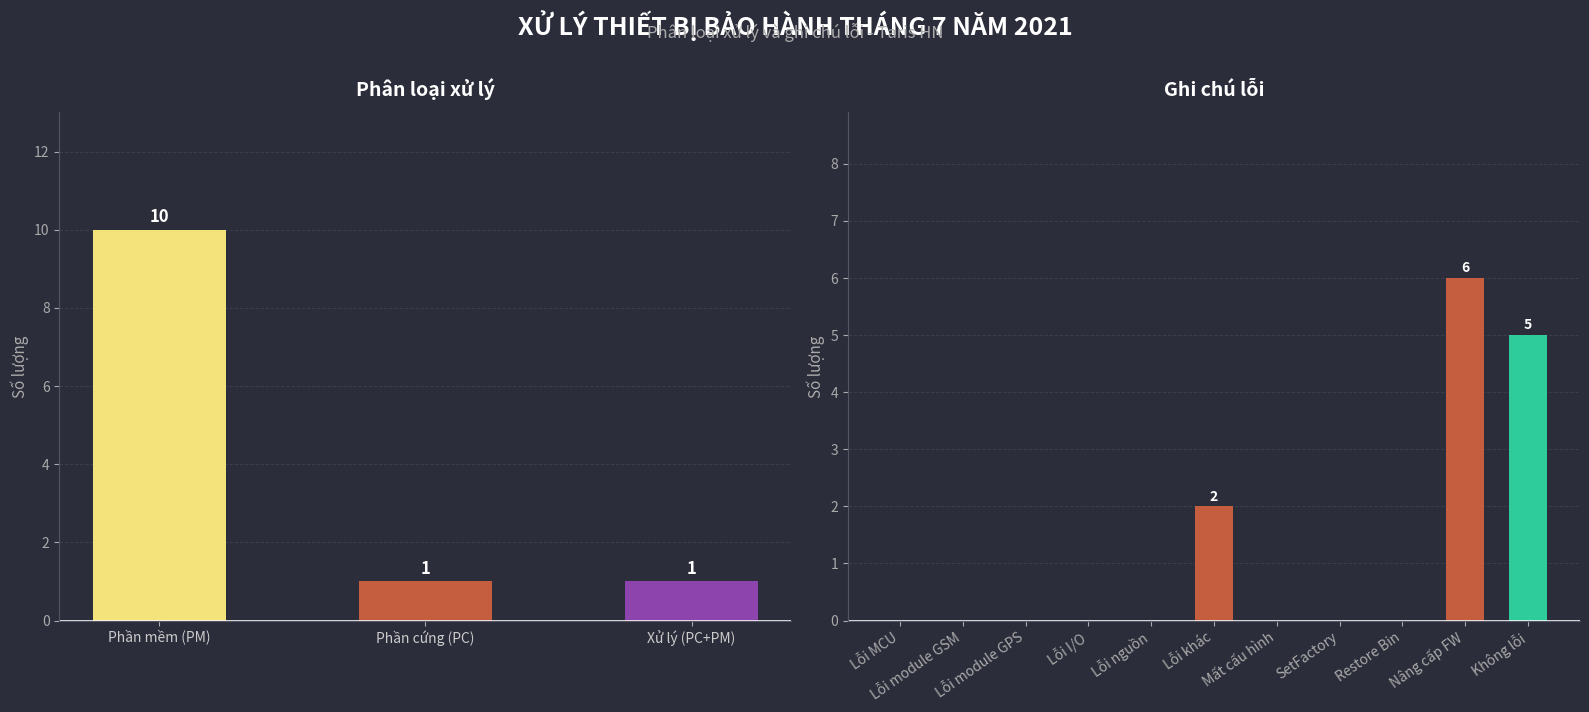

Which series changed the most between 0 and 2?

Phần mềm (PM)